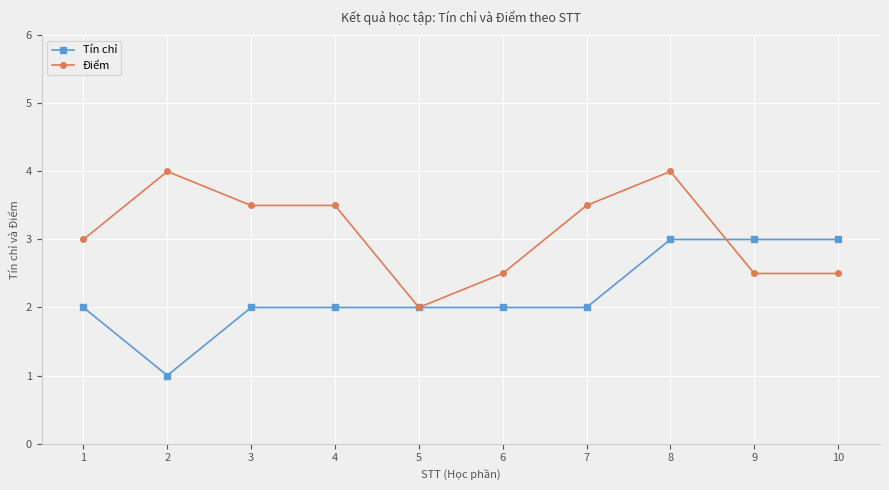

Rank the series by their average value, from lowest to highest.

Tín chỉ, Điểm